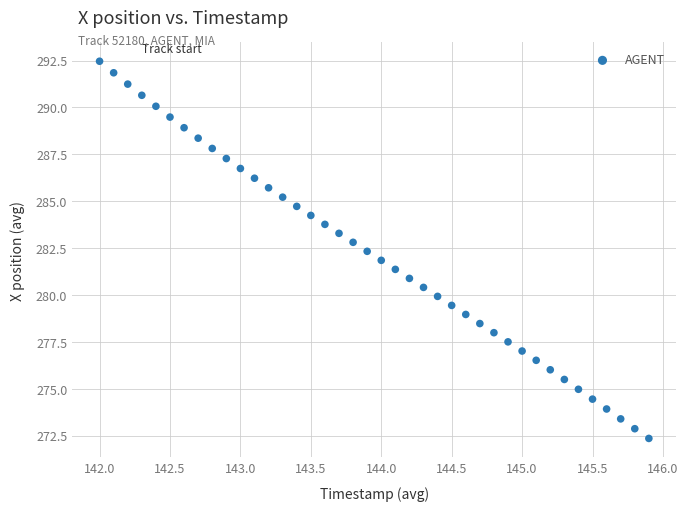

What is the range of Y values (max minus min)?

20.1